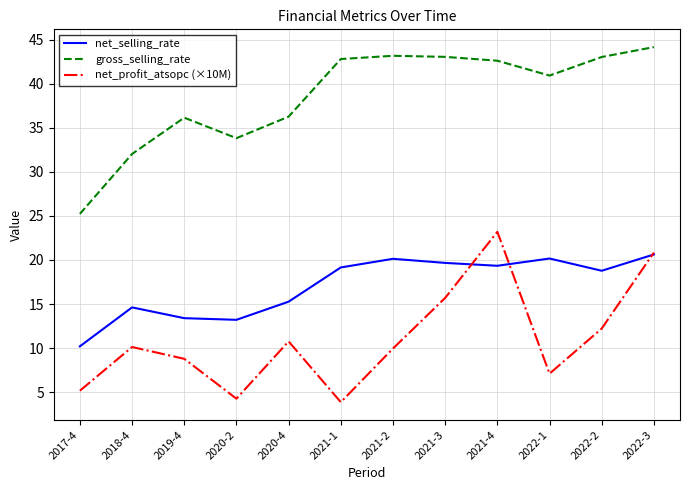

True or false: gross_selling_rate has more than 0 interior local peaks.

True